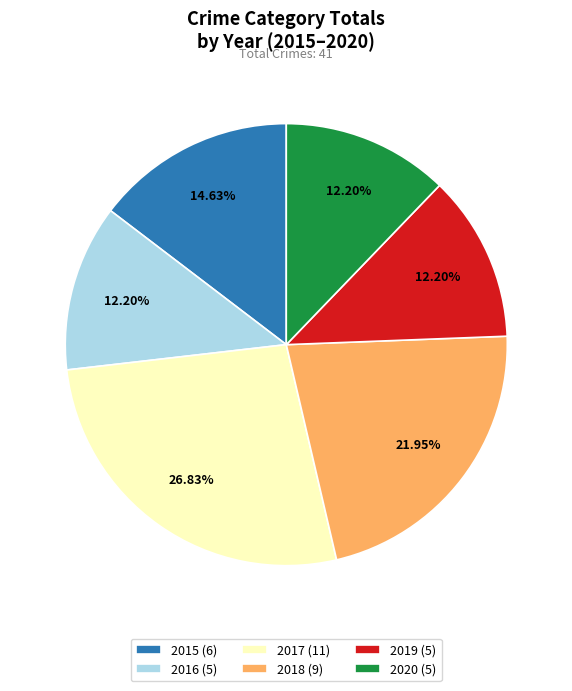

Count the number of slices in the pie.

6